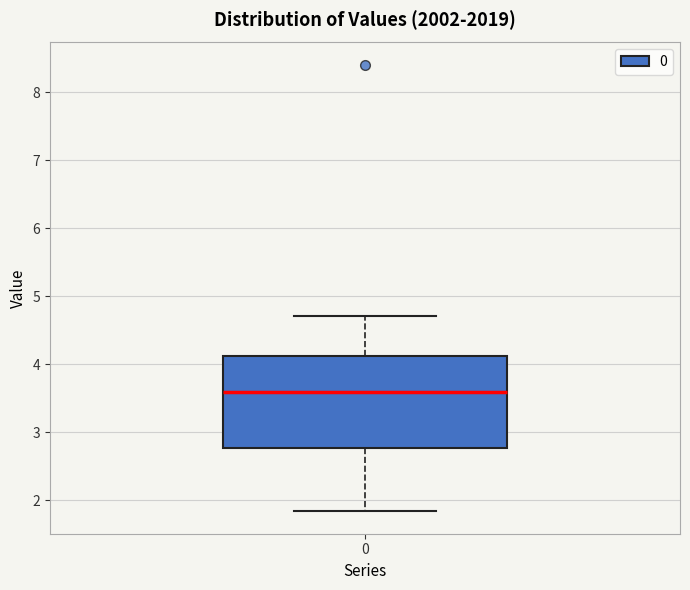

Read this box plot against the y-axis: the position of the median line, the range covered by the box, and the ends of both whiskers. The values are not printed on the chart, so give them approximately, as read against the axis.

median 3.6, box 2.8 to 4.1, whiskers 1.8 to 4.7